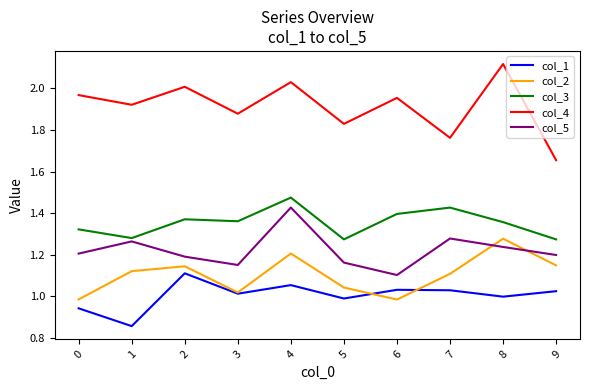

The value of col_4 at 9 is 0.5. True or false?

False